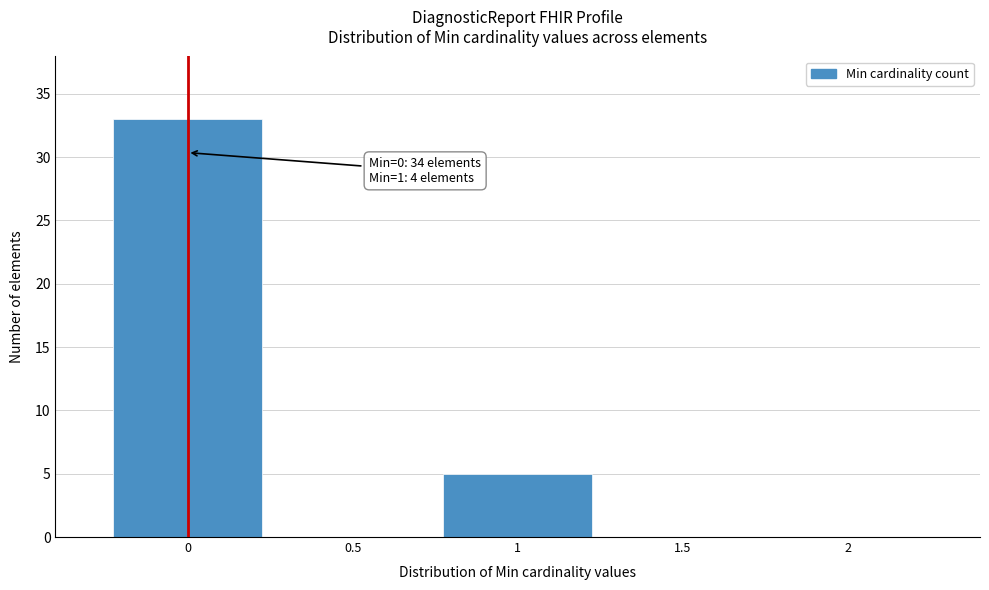

Over which range of the x-axis is the bar tallest?

-0.25 to 0.25